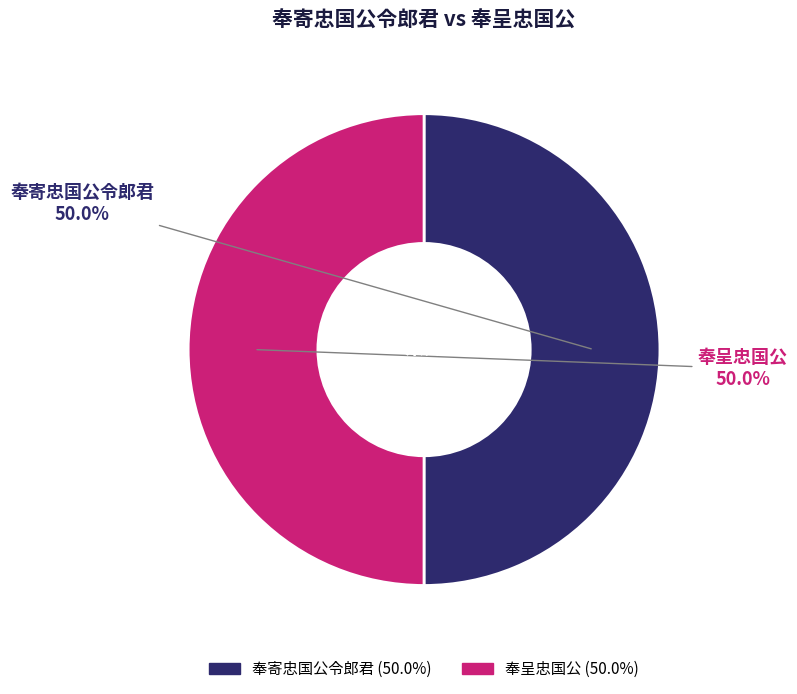

What percentage is the 奉寄忠国公令郎君 slice, to the nearest percent?

50%